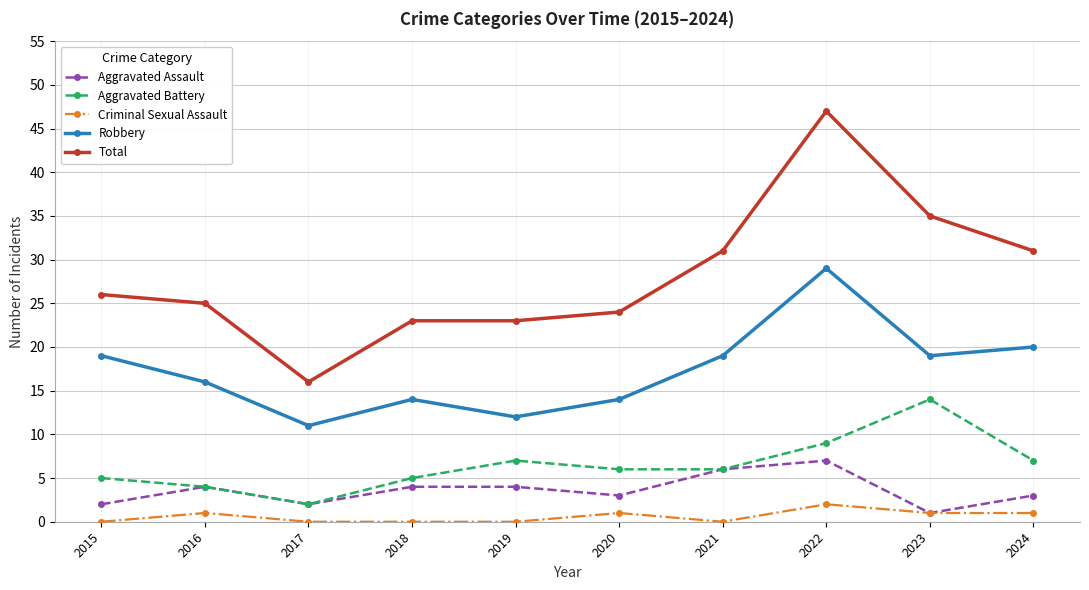

What is the average value of the Aggravated Assault series?

4